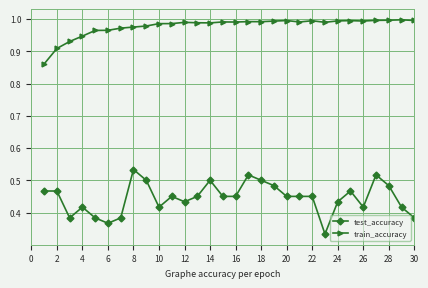

True or false: test_accuracy and train_accuracy intersect in this chart.

False